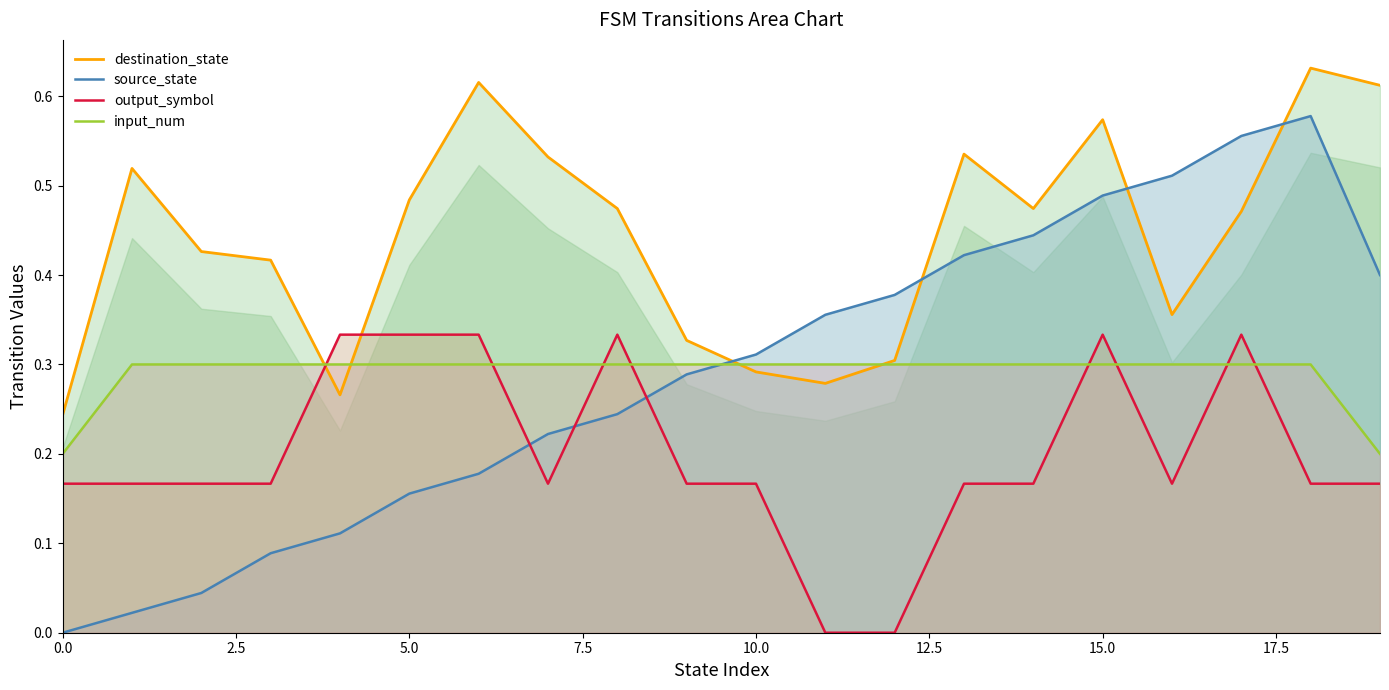

How many positive values does the source_state series have?

19